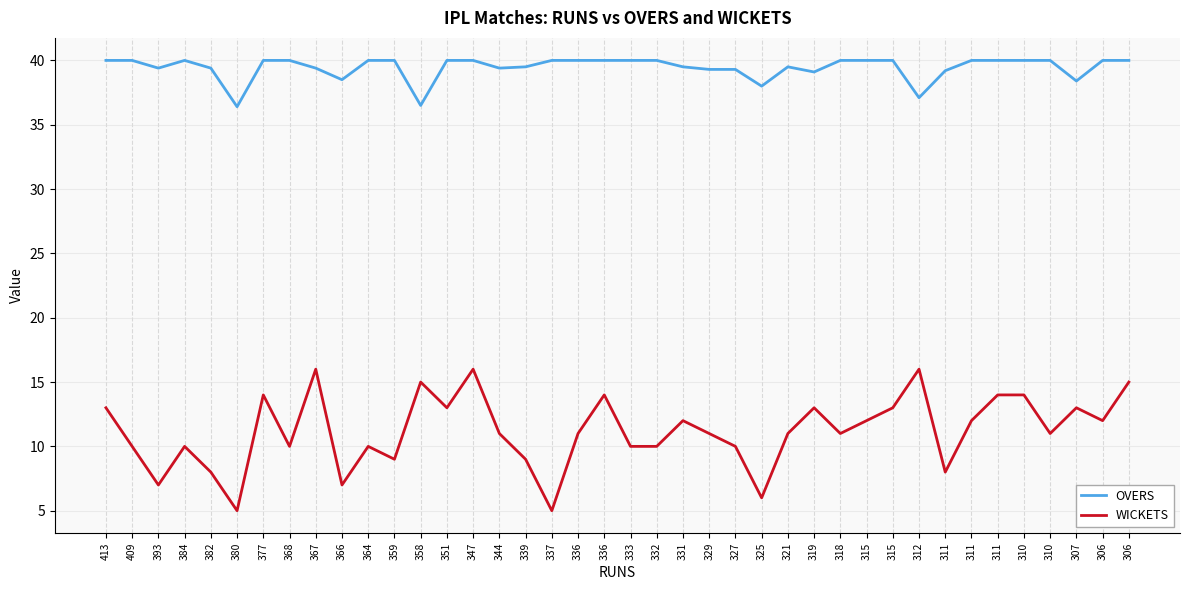

At which label is WICKETS closest to 10?

409